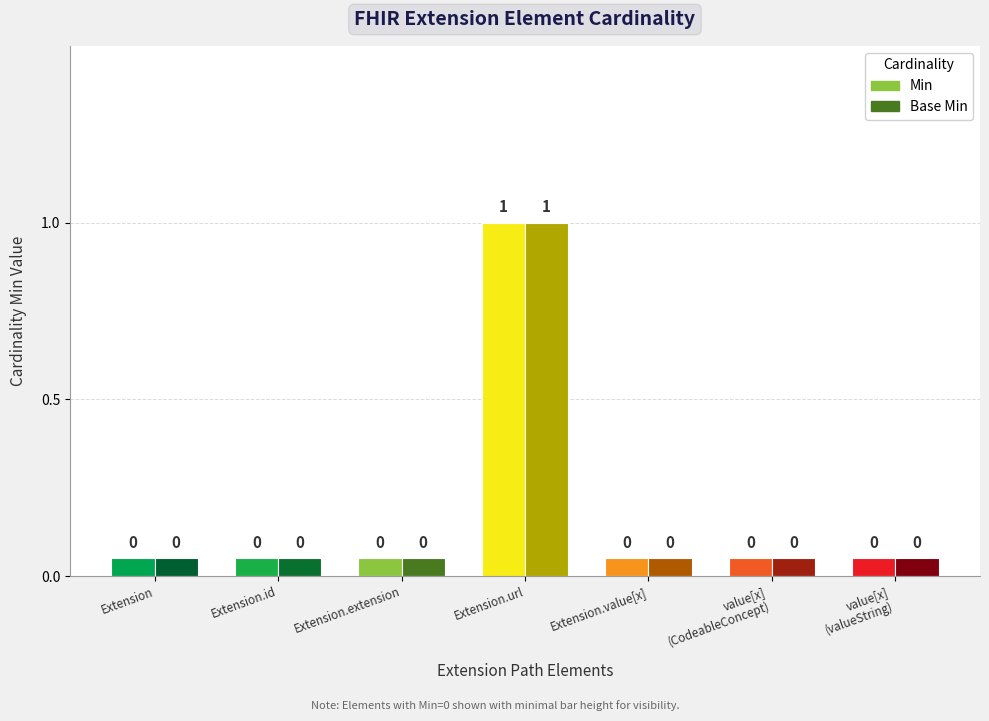

Is it true that Base Min equals 0 at Extension.extension?

False